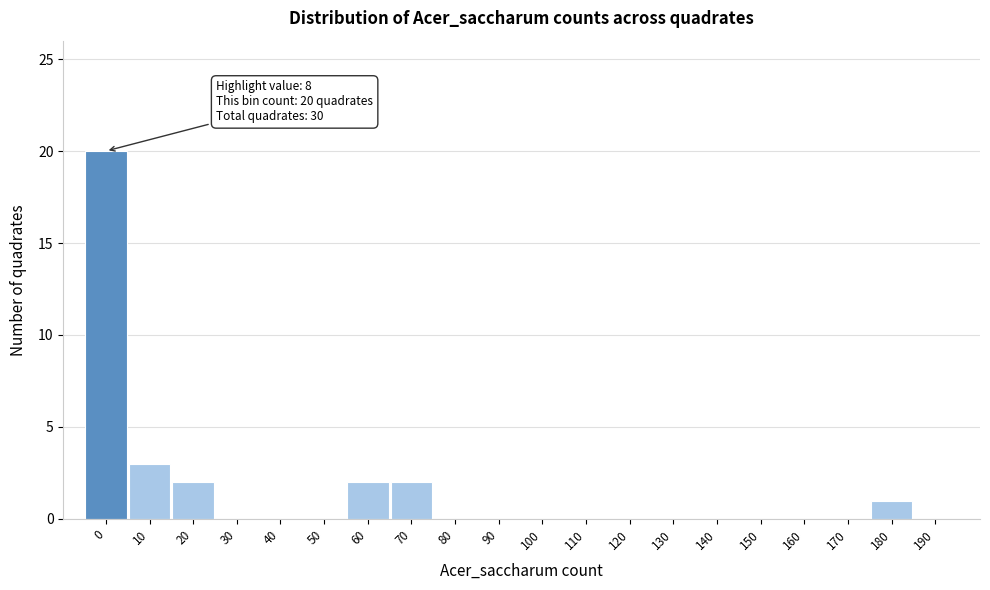

Reading right to left, extract all data points from this chart.

190=0	180=1	170=0	160=0	150=0	140=0	130=0	120=0	110=0	100=0	90=0	80=0	70=2	60=2	50=0	40=0	30=0	20=2	10=3	0=20